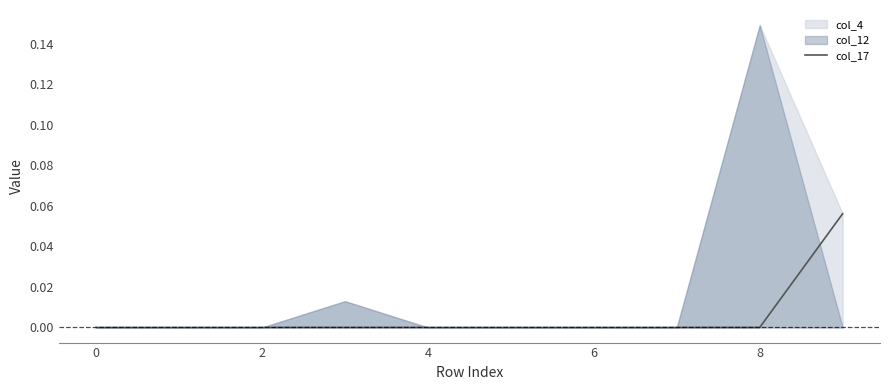

Which has a higher value, 9 or −2?

9